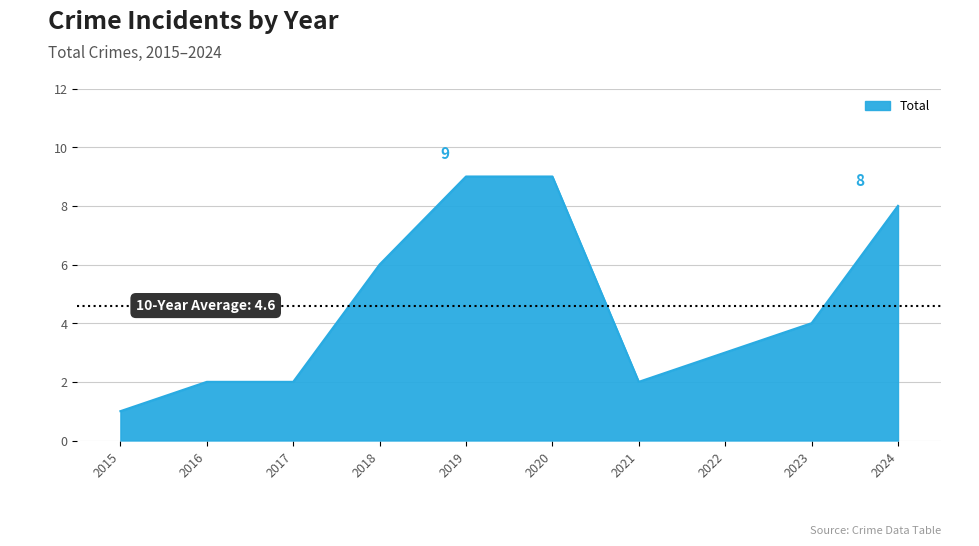

The chart shows a value of 3 at 2022. True or false?

True